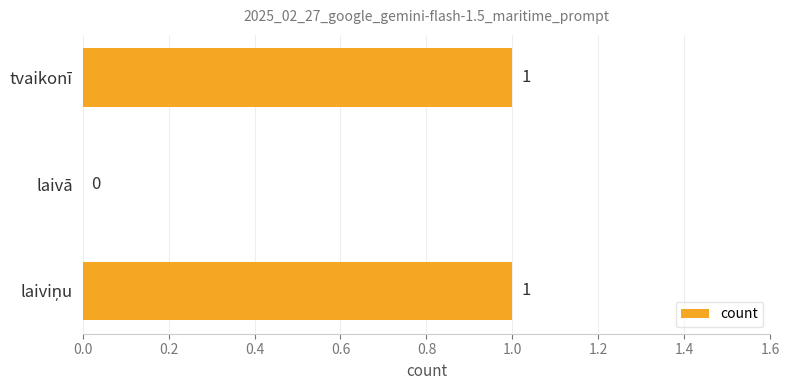

How many values are between 0 and 1?

3